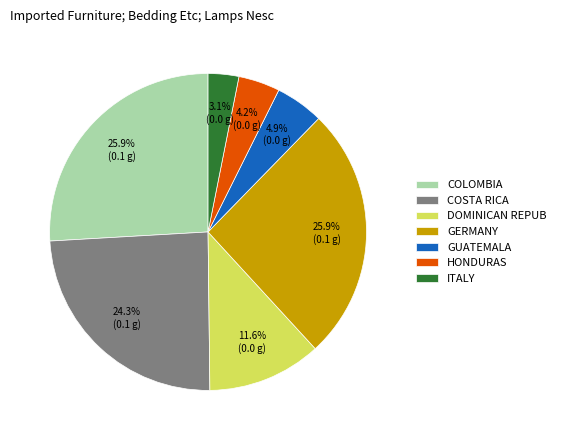

What portion of the pie excludes DOMINICAN REPUB?

88.4%